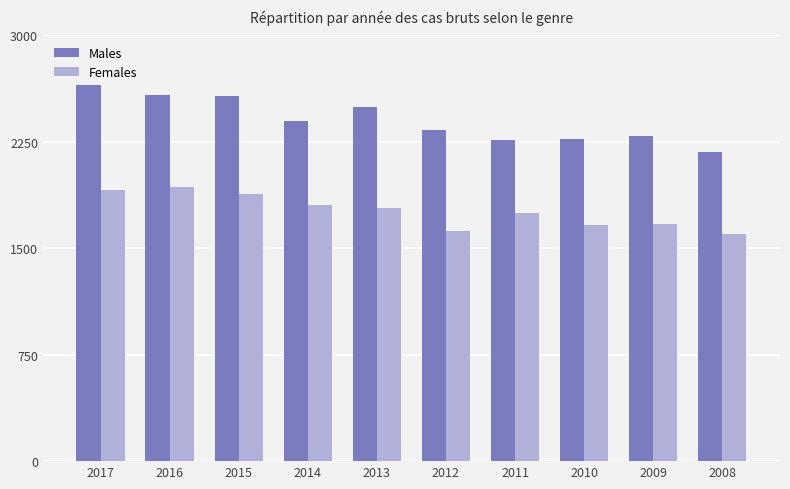

What is the value of the Females bar at the 2nd from the left?

1933